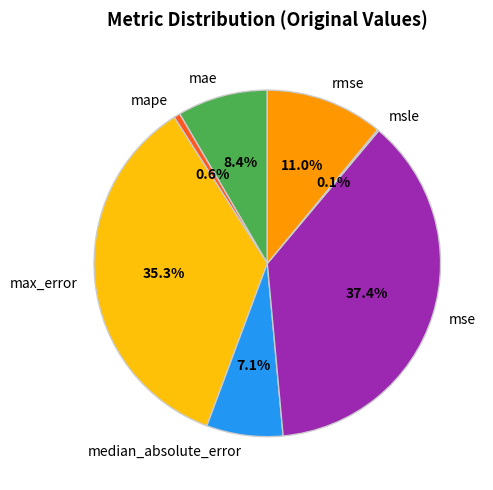

Does max_error account for over 50% of the chart?

No